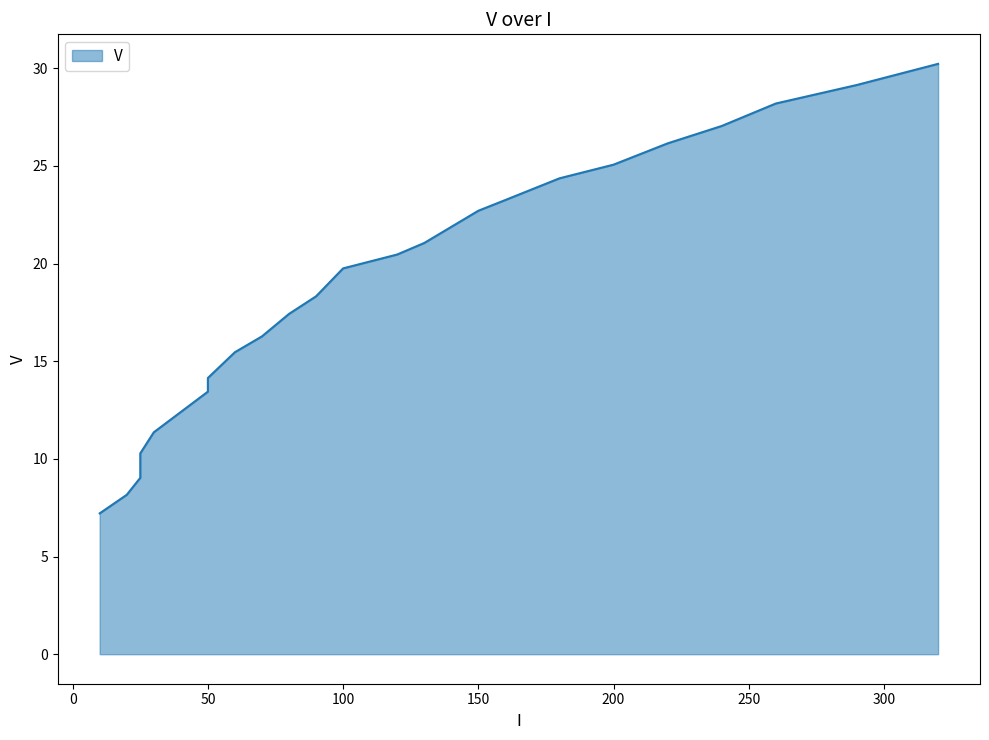

At which category does the chart reach its peak across all series?

320